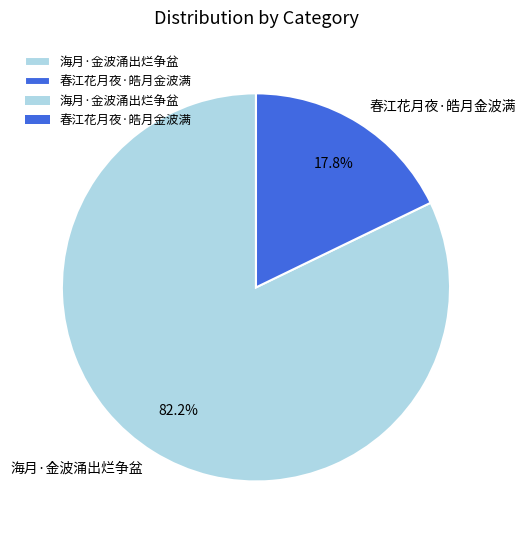

To the nearest percent, what percentage of the pie is 海月·金波涌出烂争盆?

82%